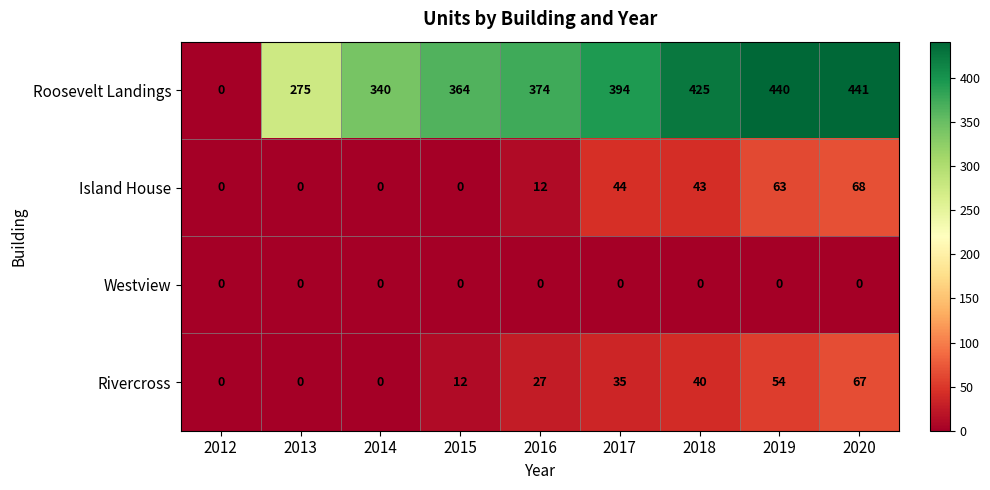

What is the spread (max minus min) of values at 2015?

364